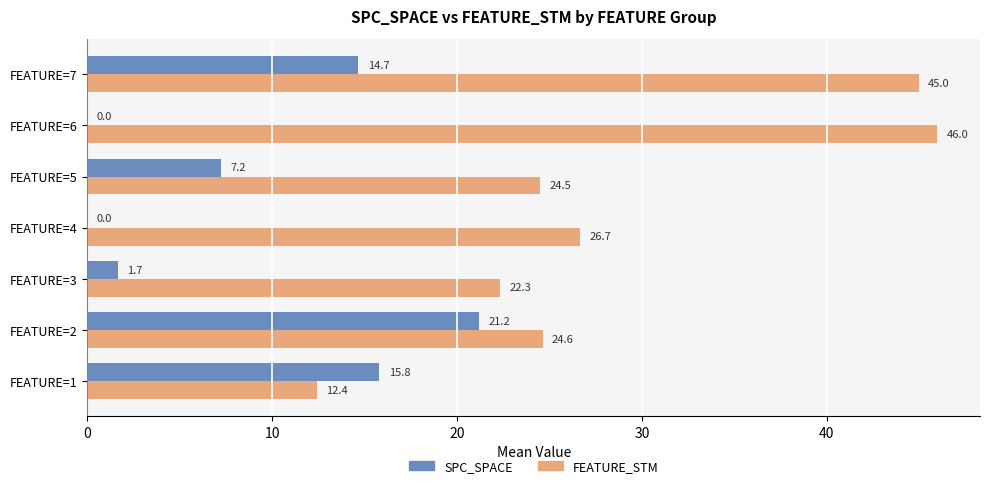

The SPC_SPACE series shows 3.9 at FEATURE=5. True or false?

False